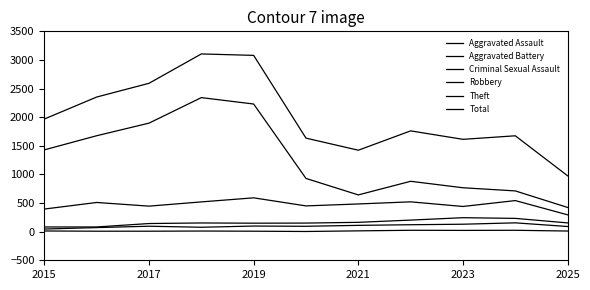

True or false: Aggravated Battery has more than 1 interior local peaks.

True